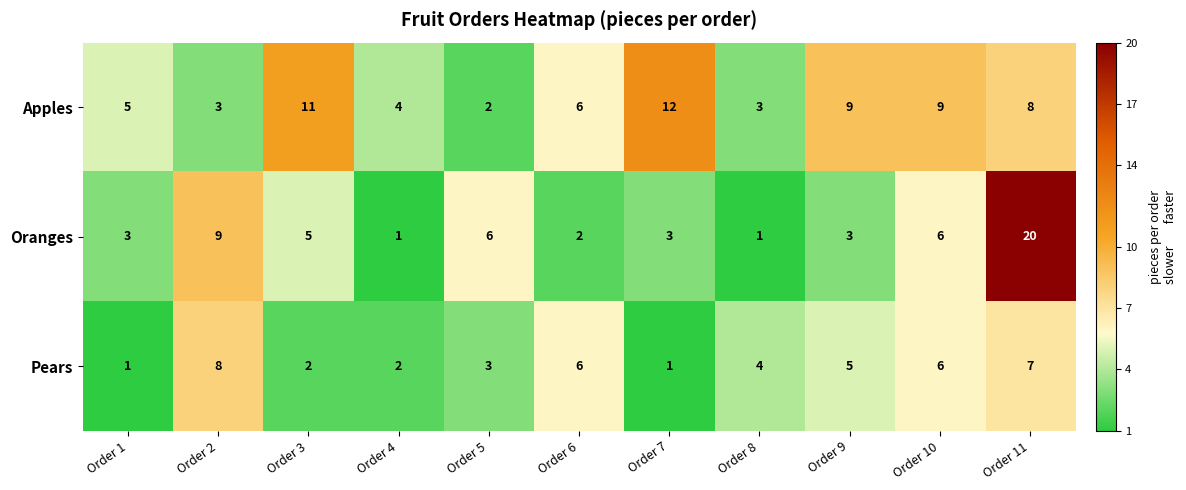

What is the total value across all series at Order 10?

21